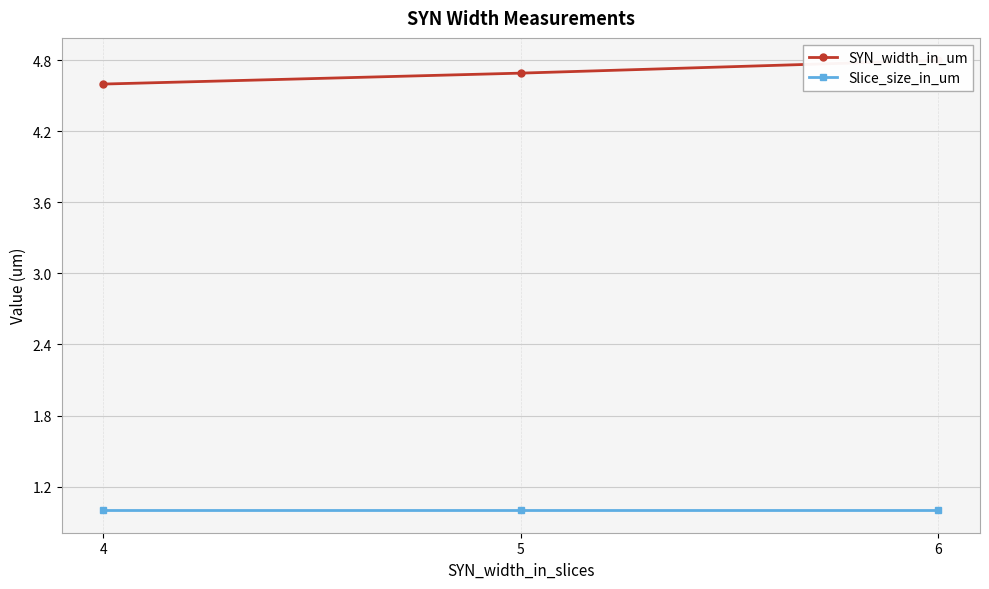

What value does the SYN_width_in_um series have at 6?

4.8